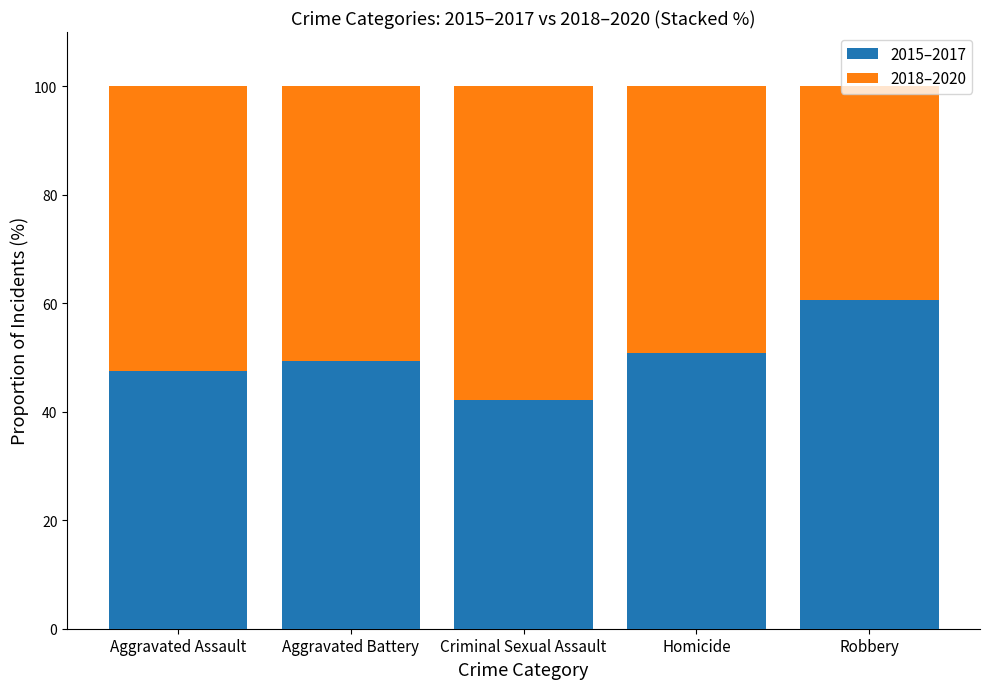

What is the average value of the 2015–2017 series?

50.1